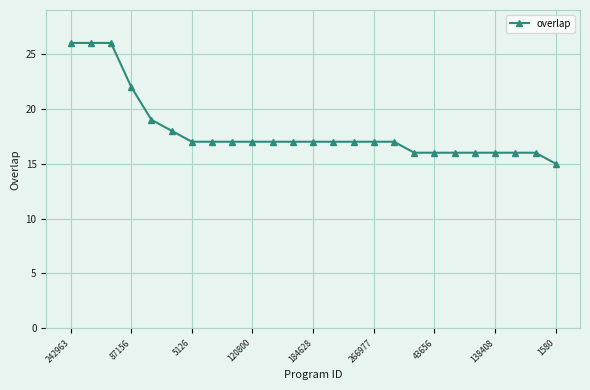

What is the value of the 9th point from the left?

17